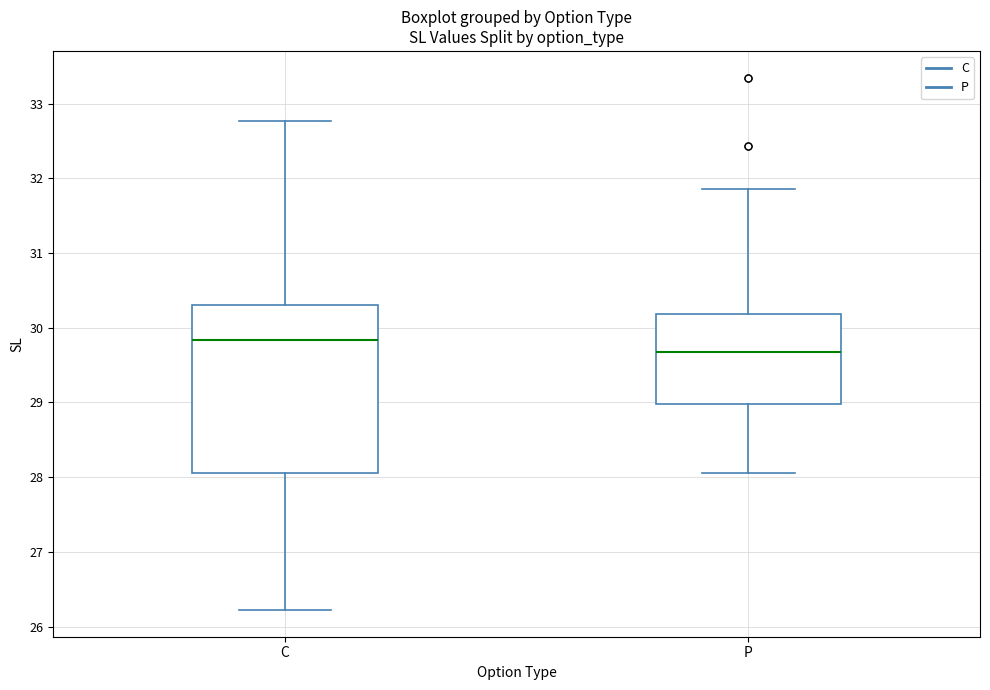

Which box has the lowest median line?

P